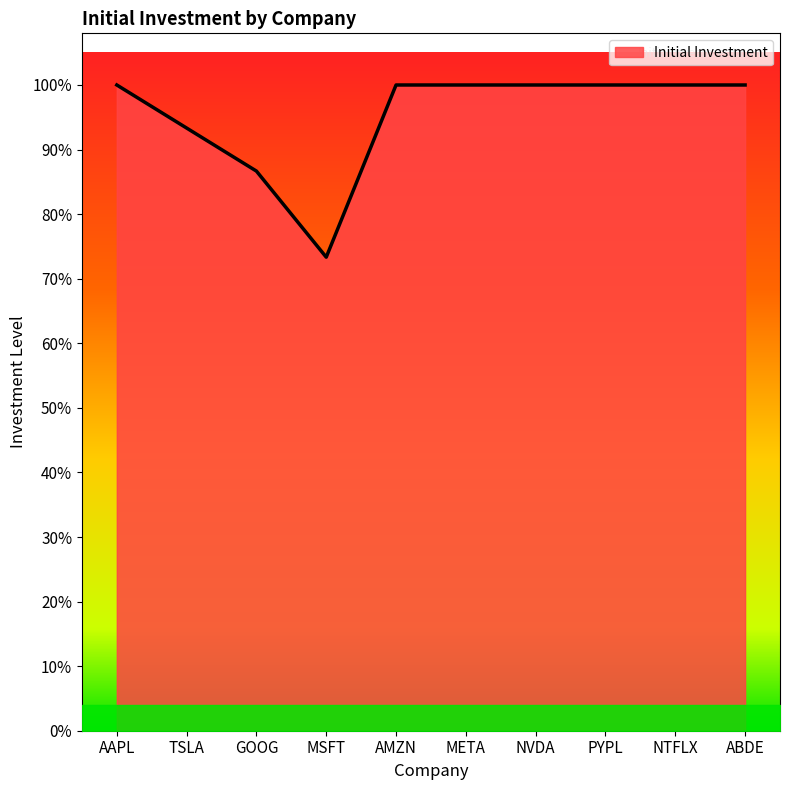

Does the chart have visible grid lines?

No